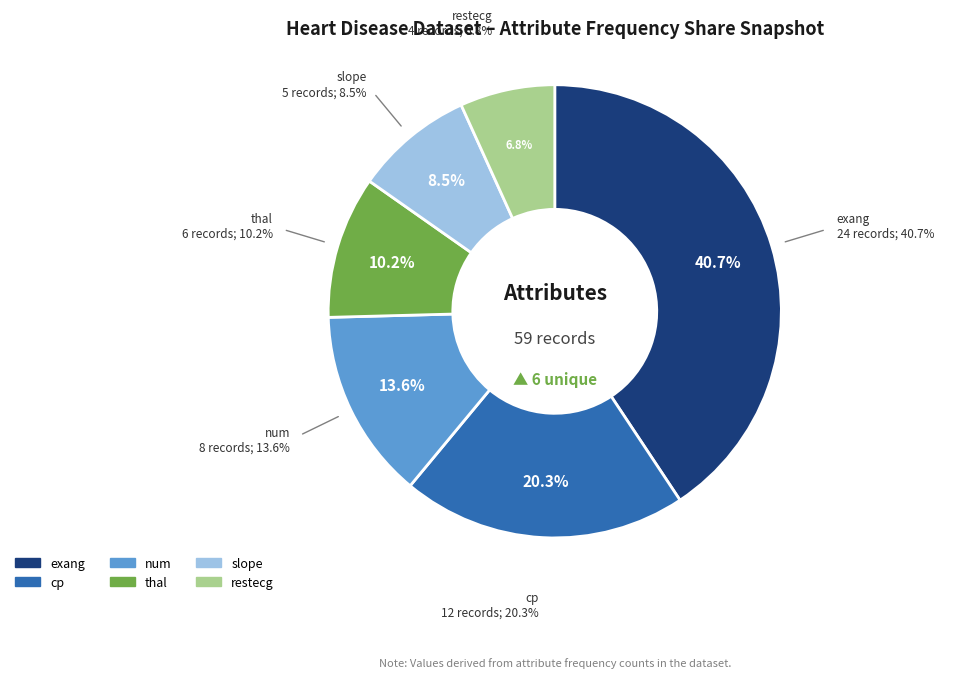

Approximately how many times larger is the value at num compared to slope?

1.6